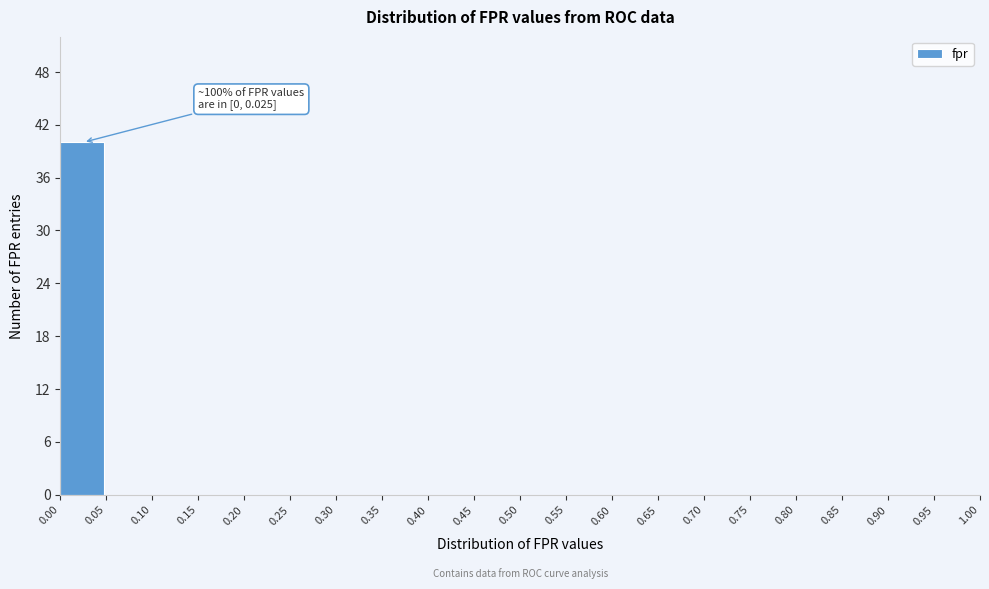

Which range on the x-axis has the tallest bar?

0.00 to 0.05